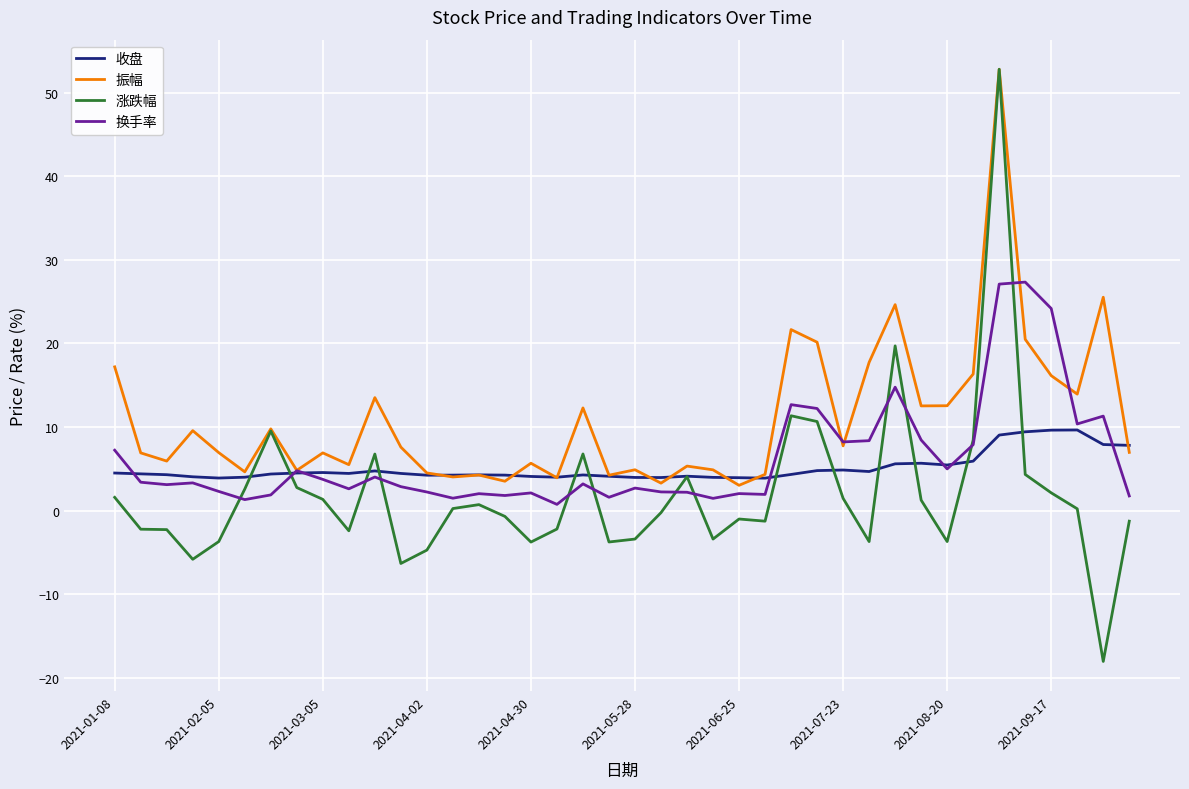

What is the lowest value of the 收盘 series?

3.9